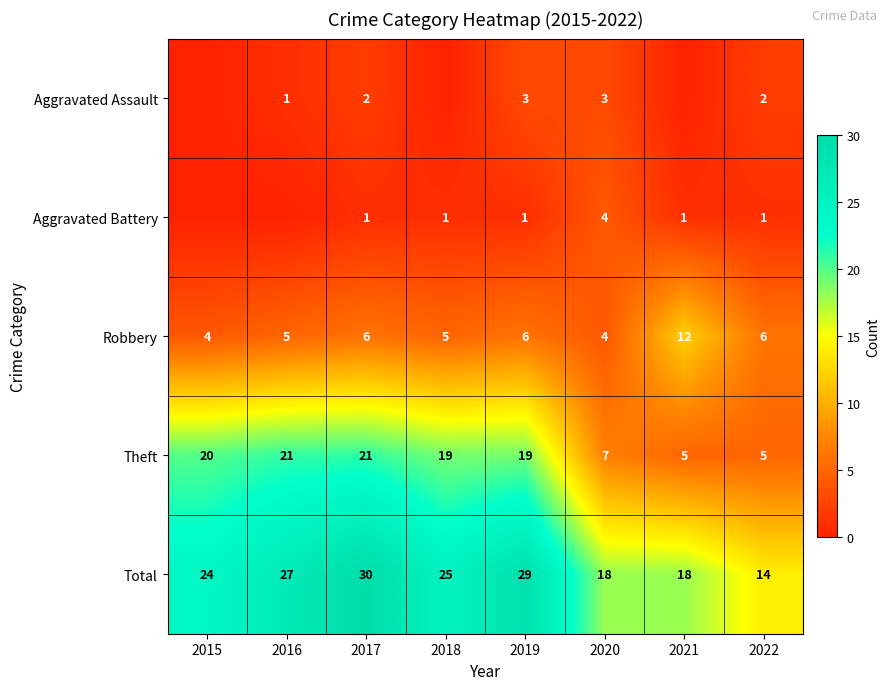

What is the total value across all series at 2015?

48